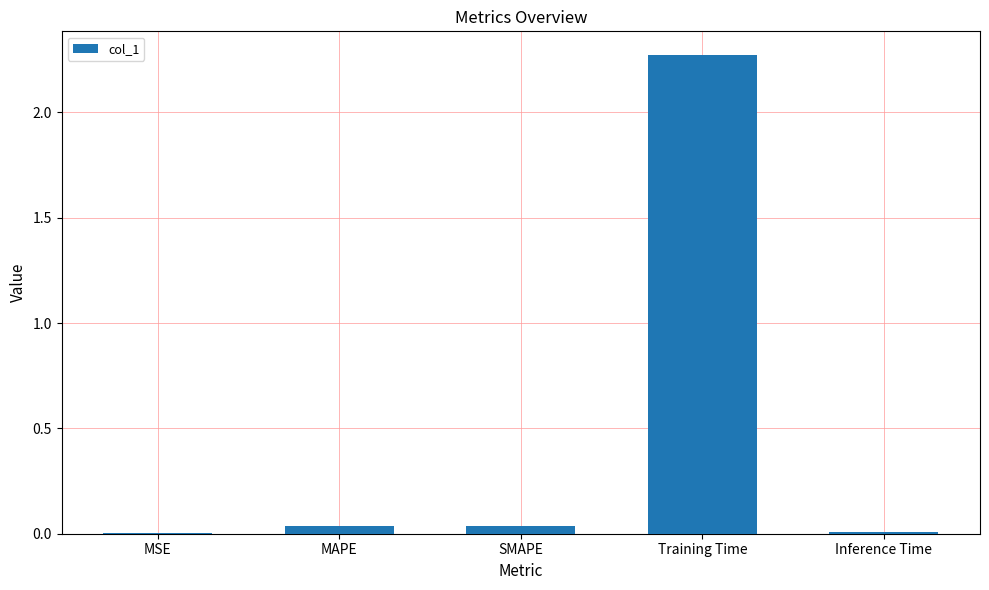

Between MAPE and Inference Time, which is larger?

MAPE